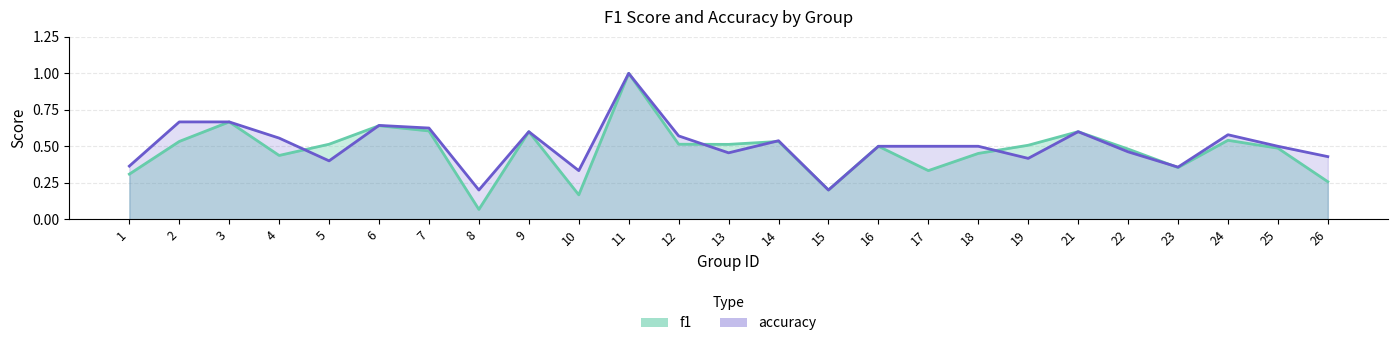

Which category has the lowest value across all series?

8